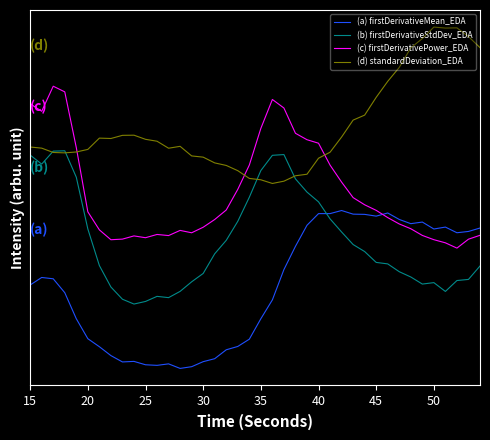

What are all the series names shown in the legend?

(a) firstDerivativeMean_EDA, (b) firstDerivativeStdDev_EDA, (c) firstDerivativePower_EDA, (d) standardDeviation_EDA